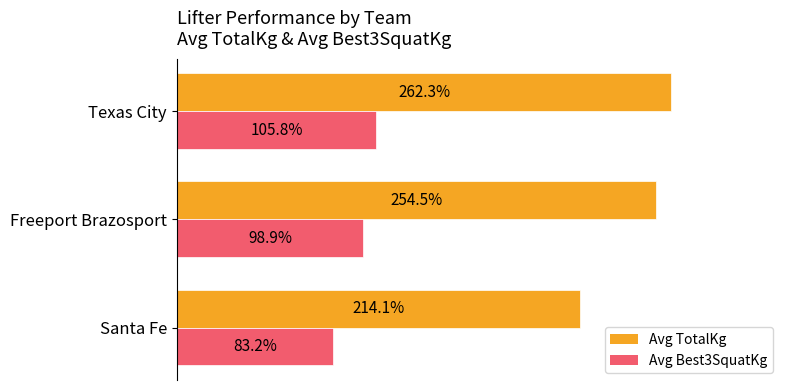

Which category has the lowest value in the Avg TotalKg series?

Santa Fe